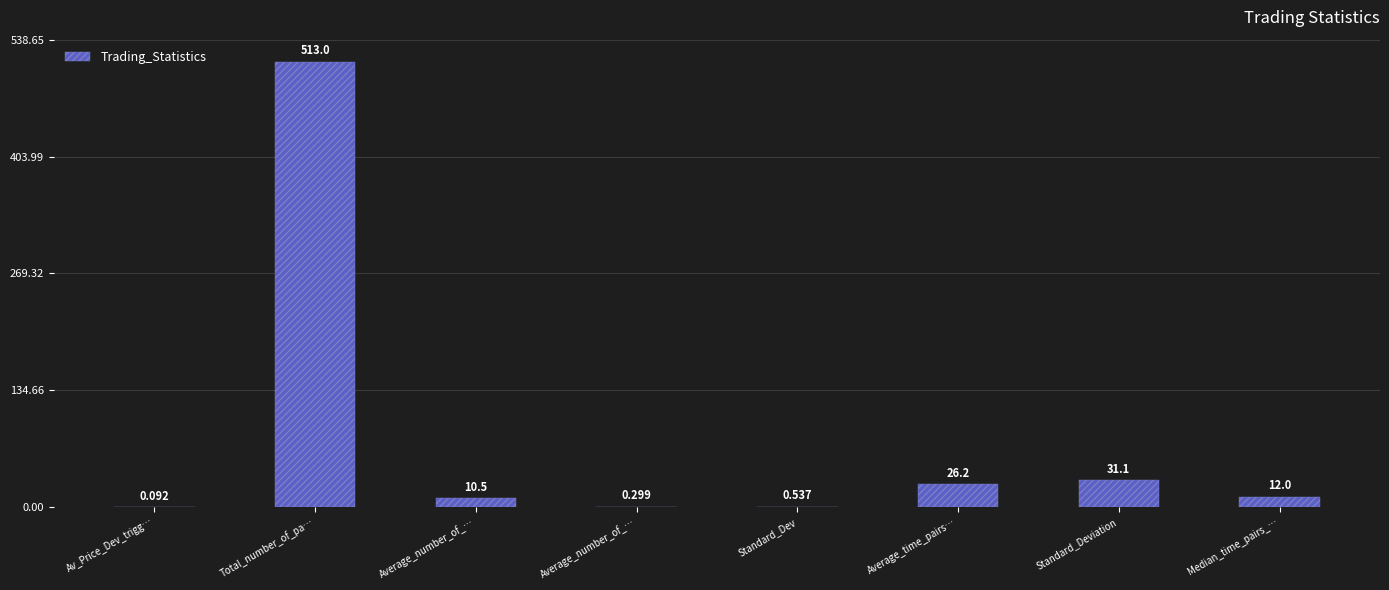

How many data points does each series have?

8